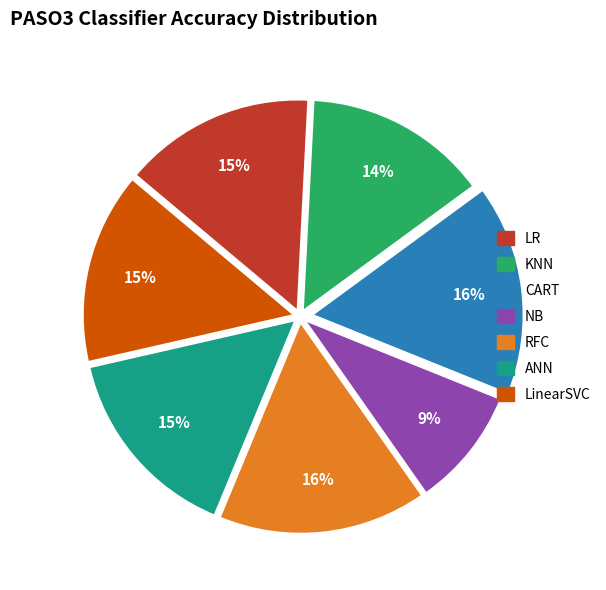

Do LR and ANN together represent more than half of the pie?

No